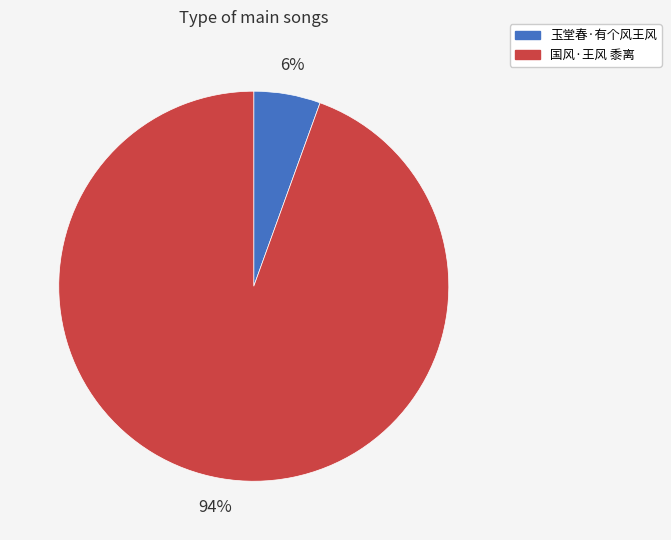

Which category accounts for the majority?

国风·王风 黍离